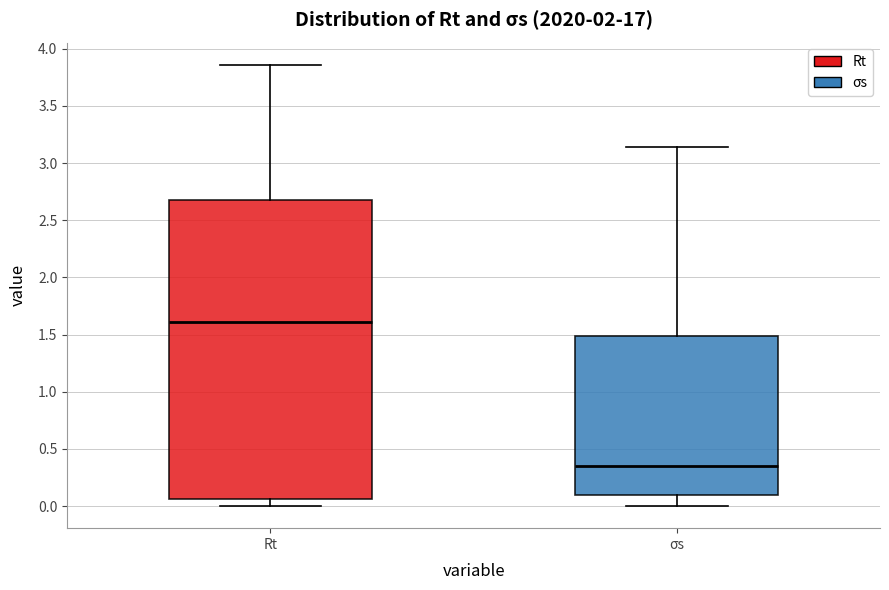

Reading left to right, read every box against the y-axis: the position of its median line, the range the box covers, and the ends of its whiskers. The values are not printed on the chart, so give them approximately, as read against the axis.

Rt: median 1.60, box 0.05 to 2.70, whiskers 0.00 to 3.85
σs: median 0.35, box 0.10 to 1.50, whiskers 0.00 to 3.15